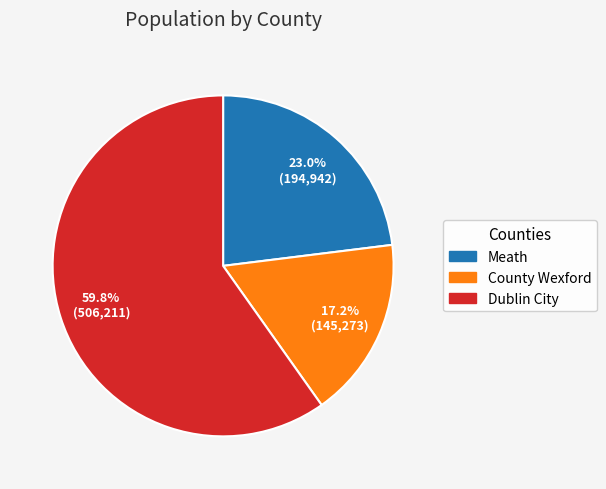

The Dublin City slice represents 69% of the pie. True or false?

False